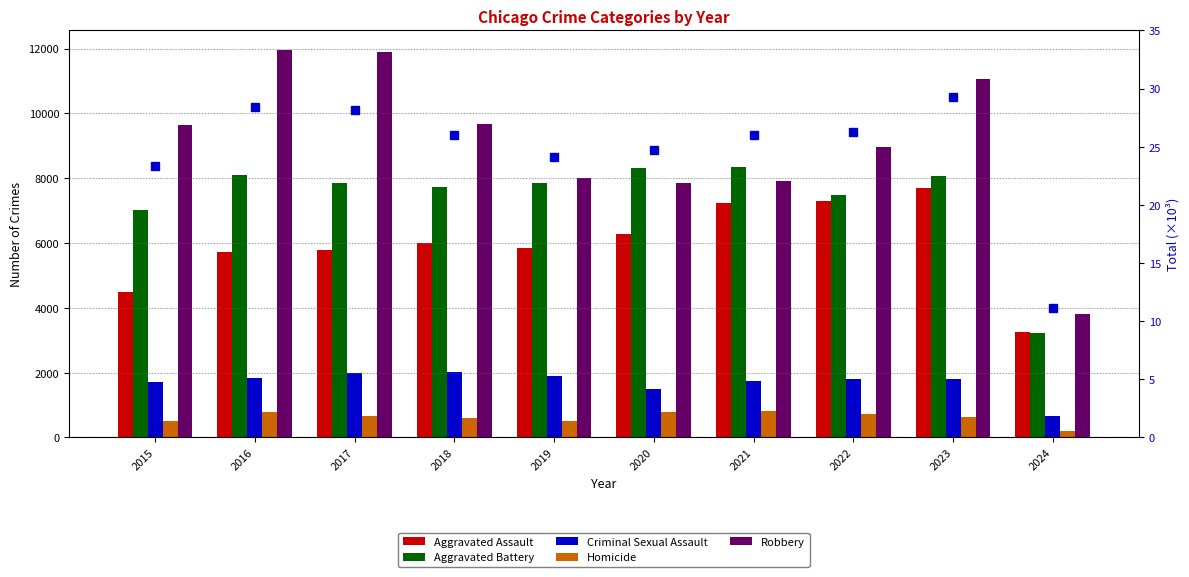

At which label does Aggravated Battery first exceed 7858?

2016